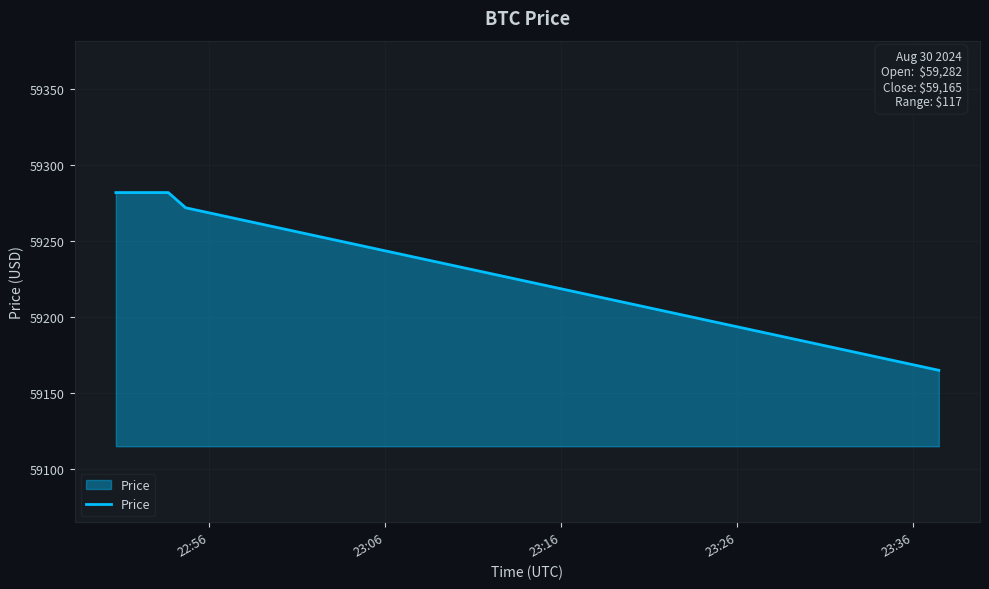

What is the difference between the maximum and minimum values?

117